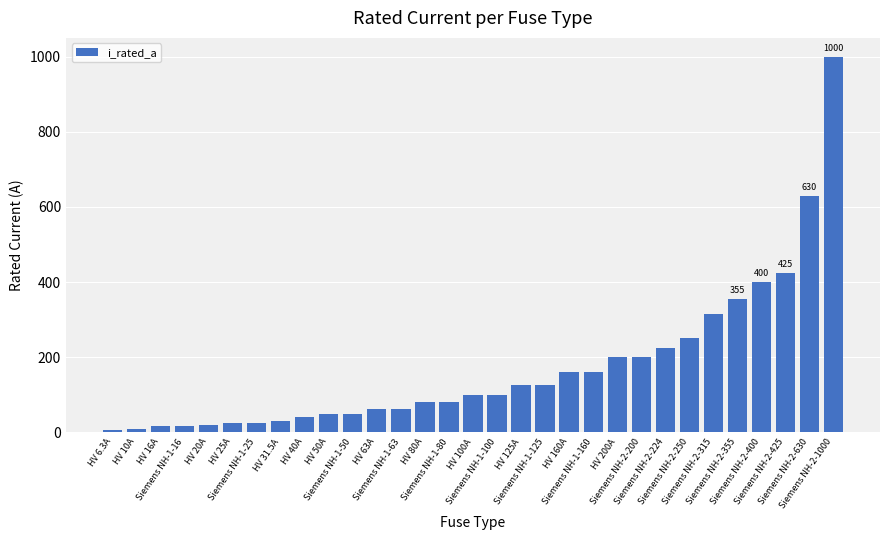

What is the value of the 21st bar from the left?

160.0